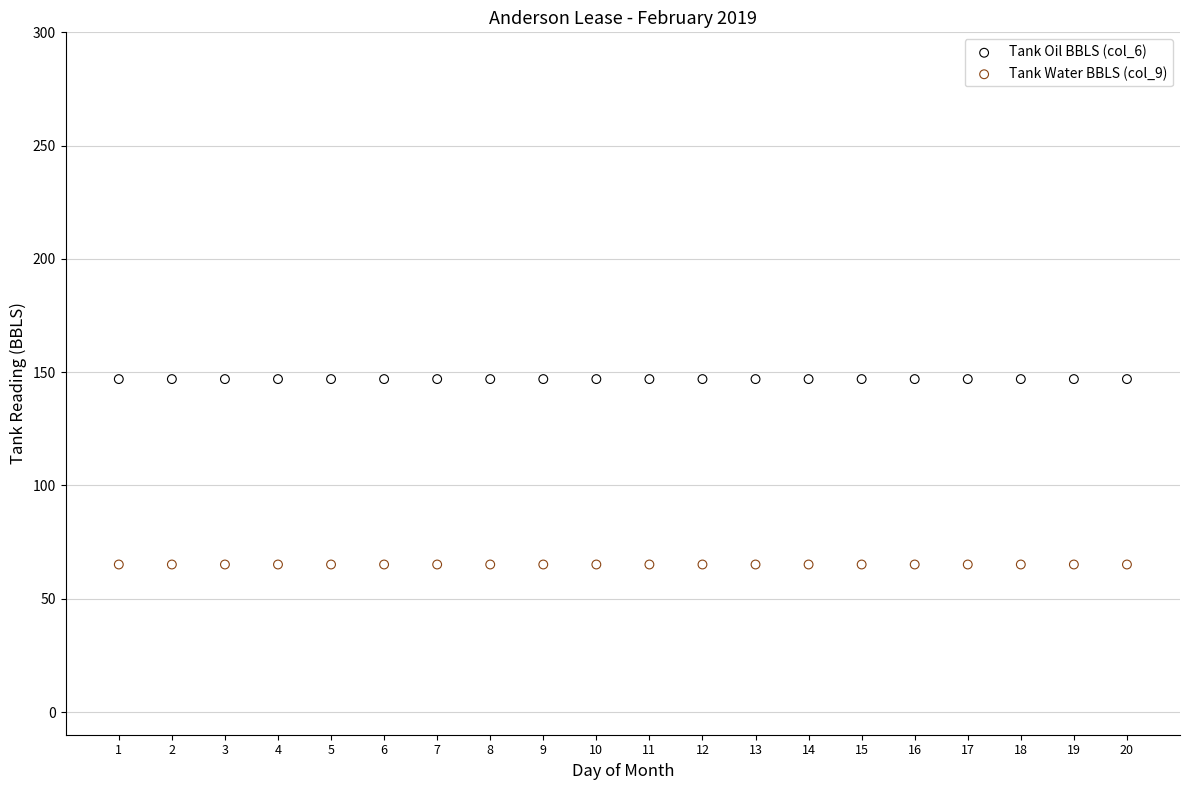

Which series contains the lowest Y value?

Tank Water BBLS (col_9)